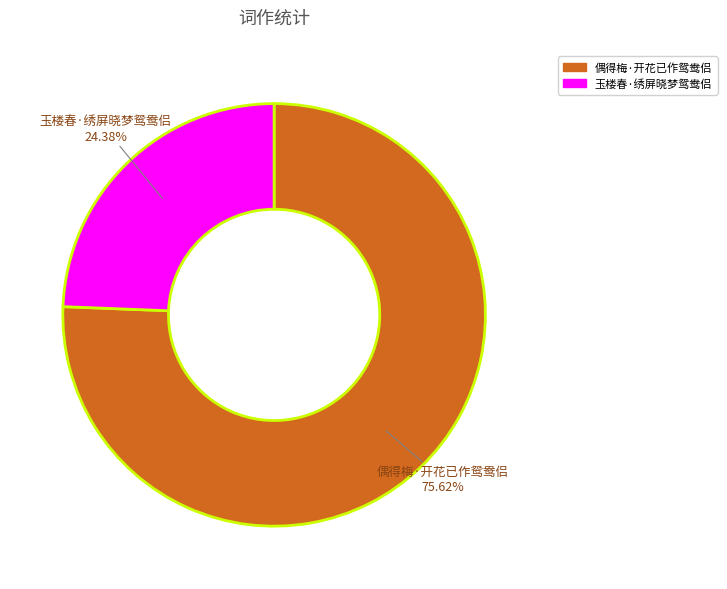

Rank the categories by value from highest to lowest.

偶得梅·开花已作鸳鸯侣, 玉楼春·绣屏晓梦鸳鸯侣